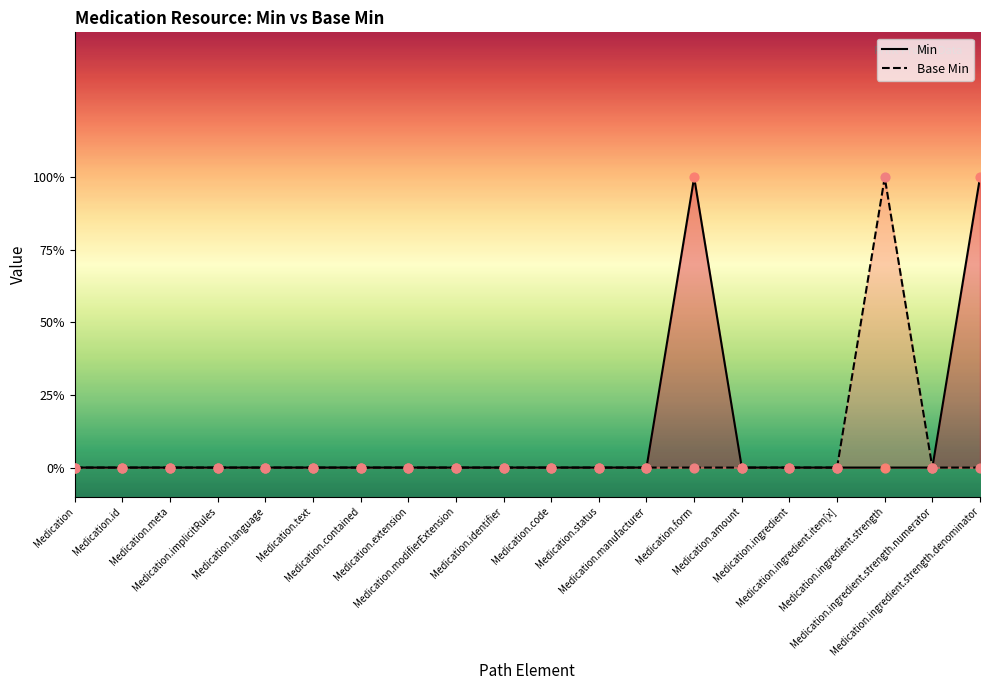

Which series has the largest total across all categories?

Min